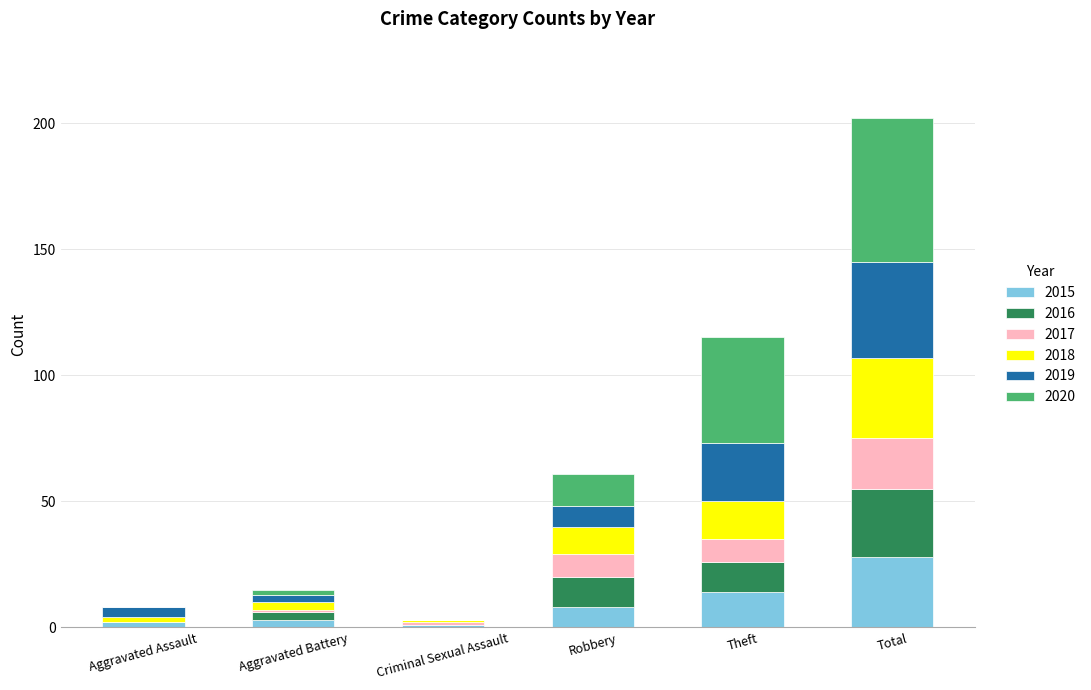

At which category is the sum across all series the highest?

Total